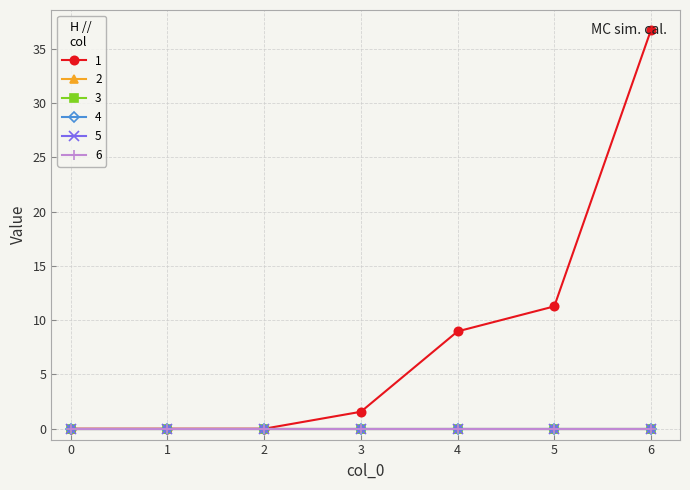

True or false: 3 and 4 intersect in this chart.

False